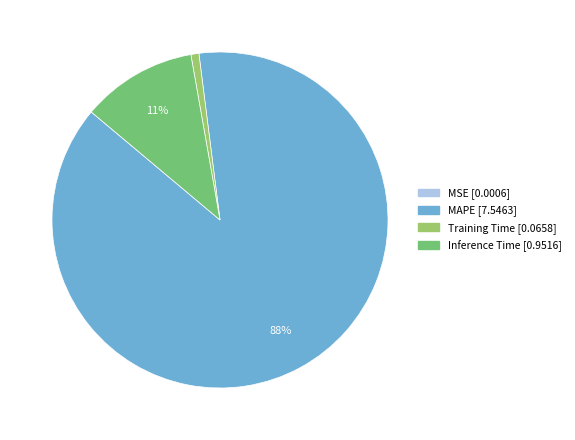

Which slice represents more than half of the pie?

MAPE